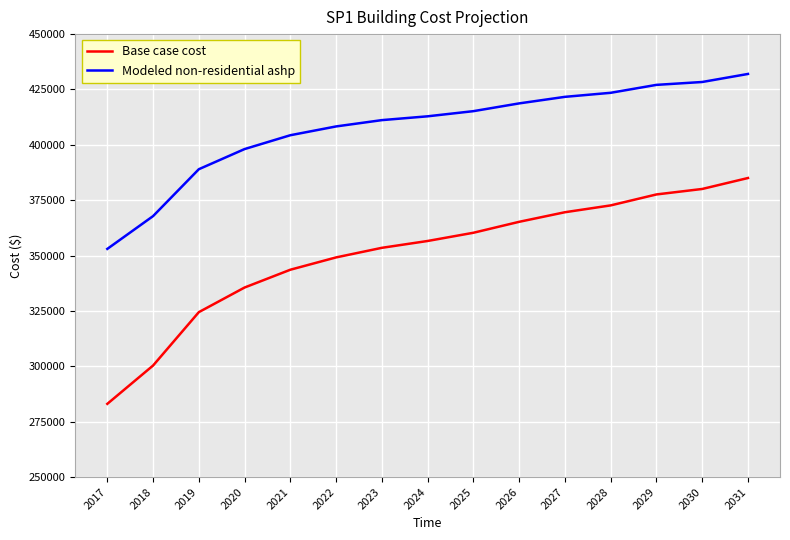

Does the chart display data point markers on the line(s)?

No